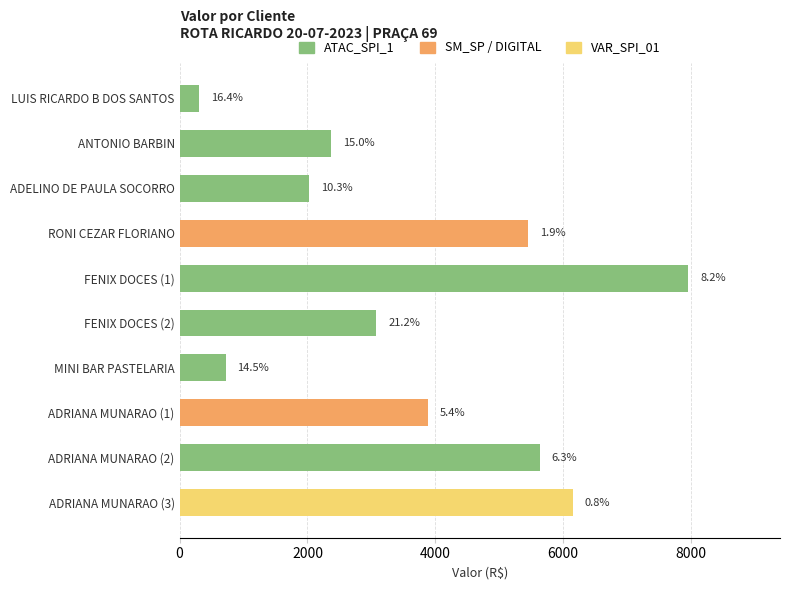

How many bars are there in total?

10